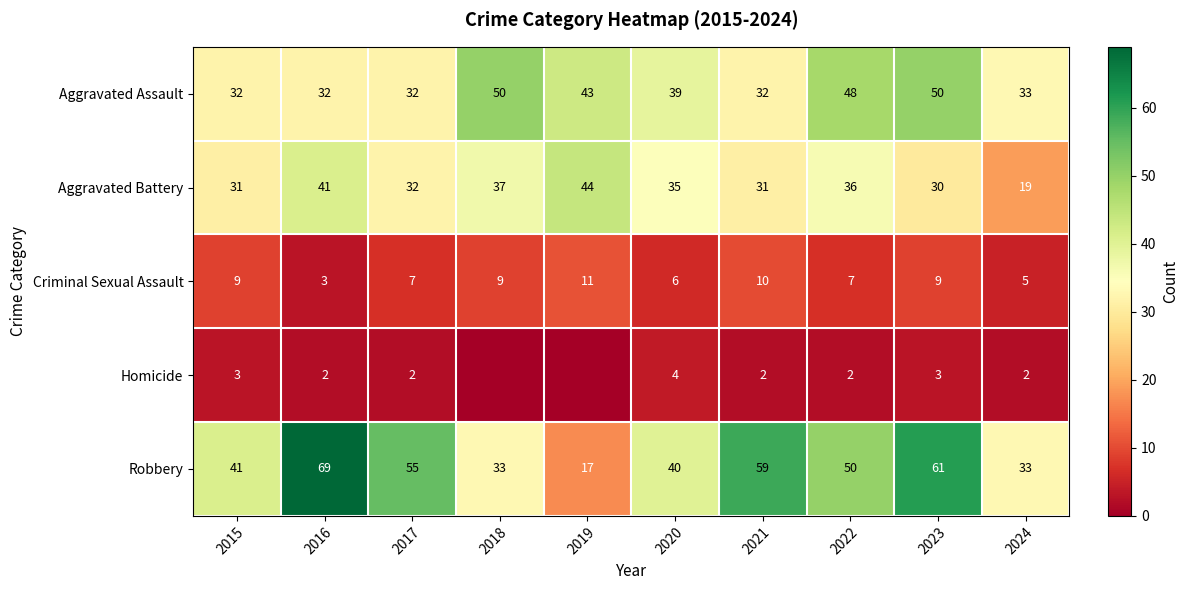

At which label does Aggravated Assault first exceed 39?

2018